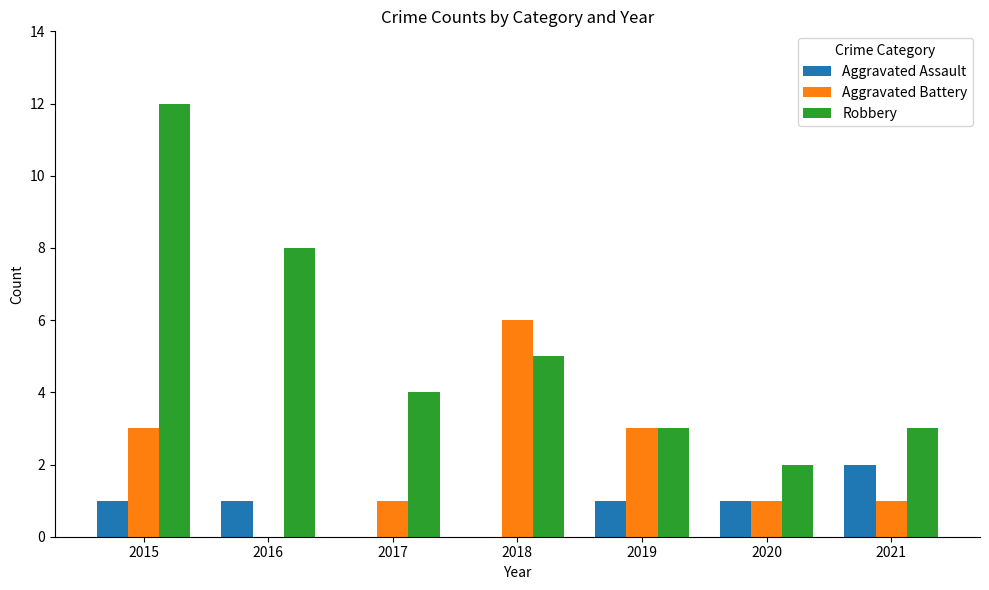

How many groups of bars are there?

7